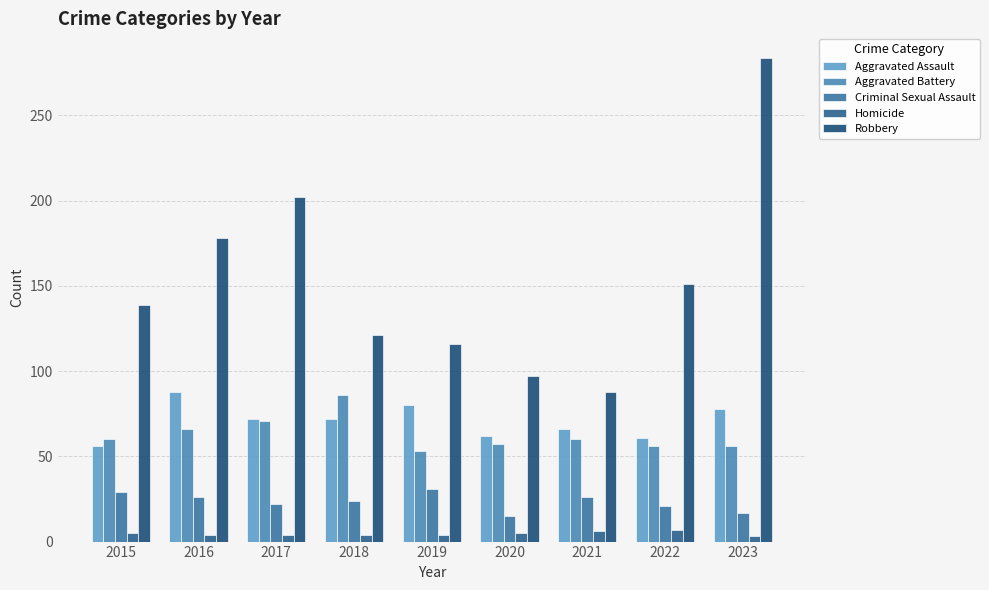

What is the value of the Robbery bar at the 2nd from the left?

178